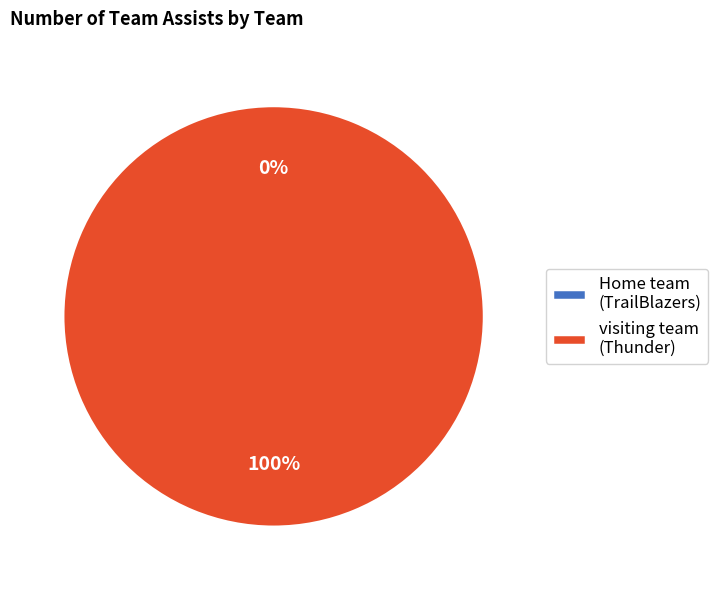

To the nearest percent, what is the difference between the visiting team and Home team slice percentages?

100%